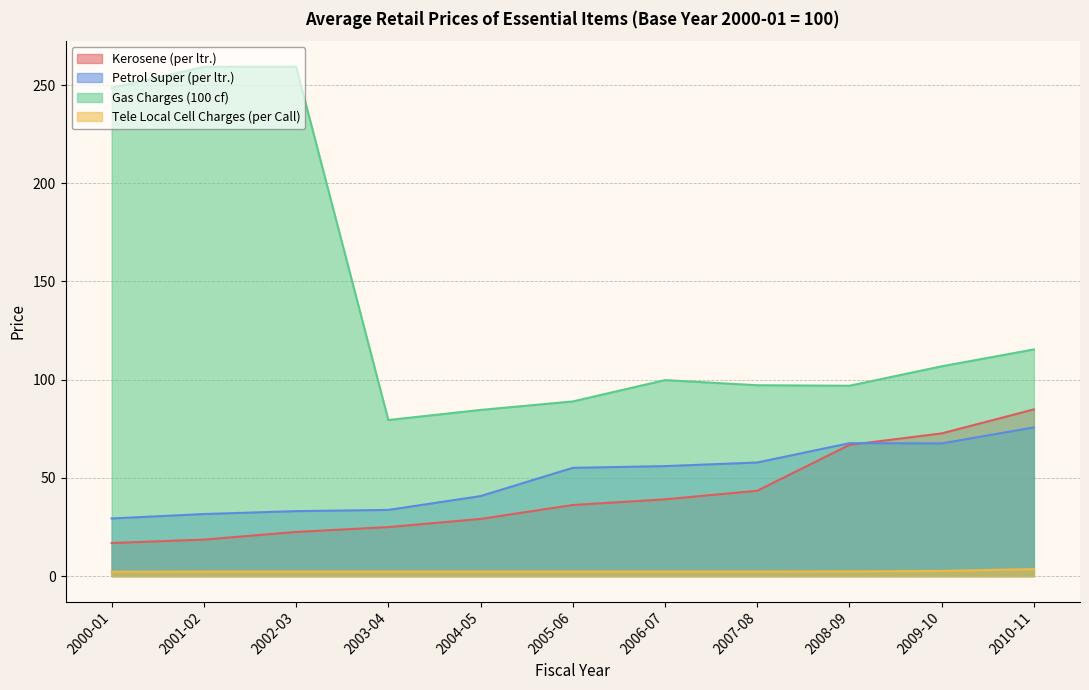

What is the sum of the Tele Local Cell Charges (per Call) values at 2005-06 and 2008-09?

4.7